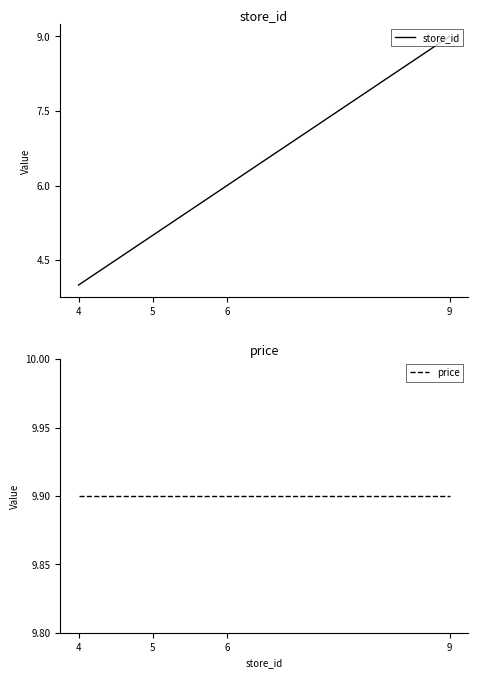

Reading left to right, what are all the values shown in this chart?

store_id: 4.0	5.0	6.0	9.0
price: 9.9	9.9	9.9	9.9